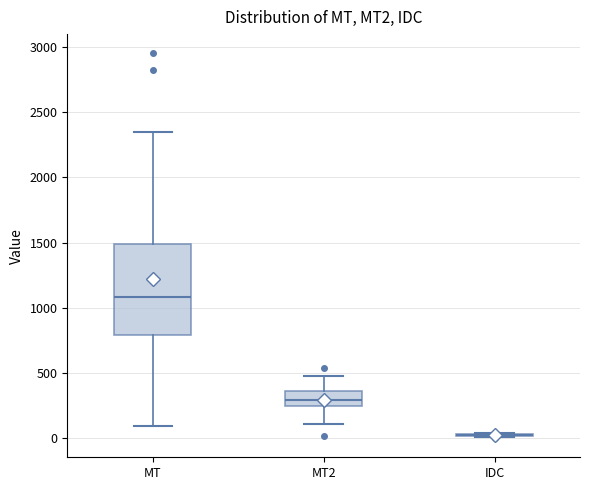

Which box is the tallest, from its lower edge to its upper edge?

MT